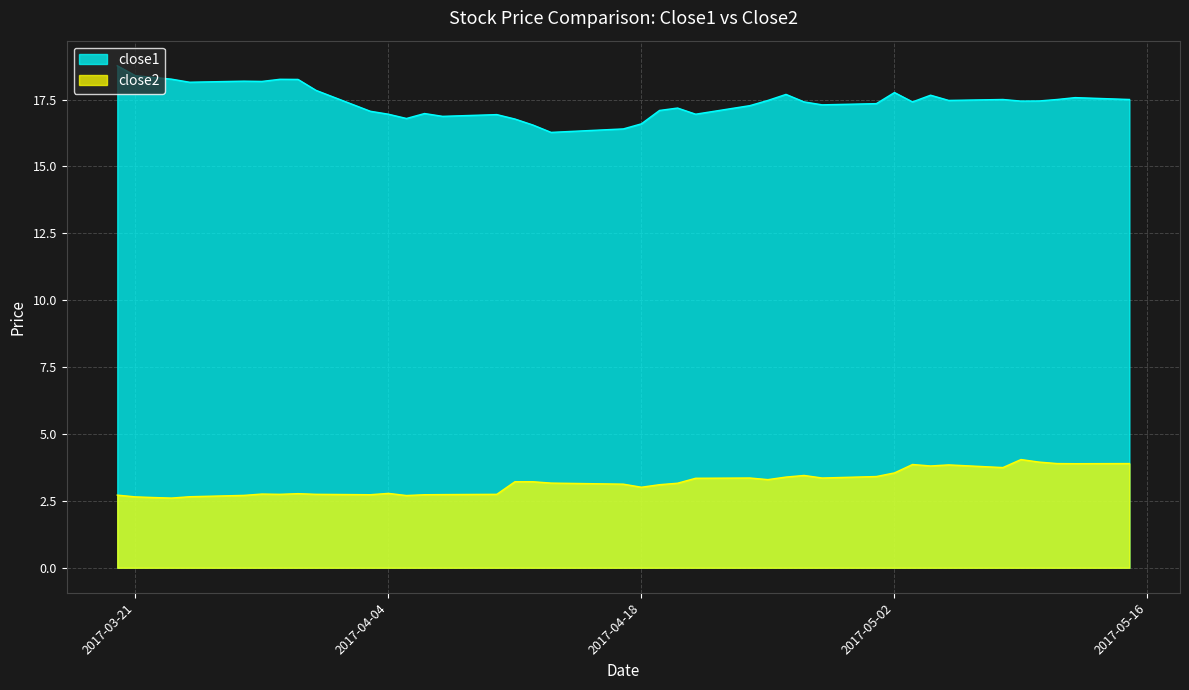

How many values in the close2 series are below 3?

16